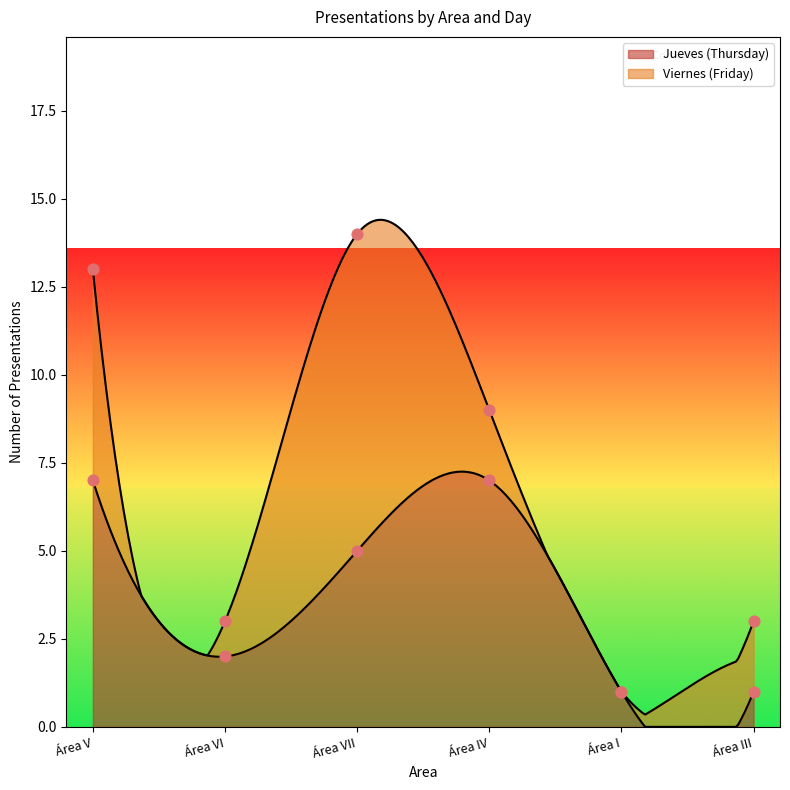

What is the maximum value for Jueves (Thursday)?

7.3